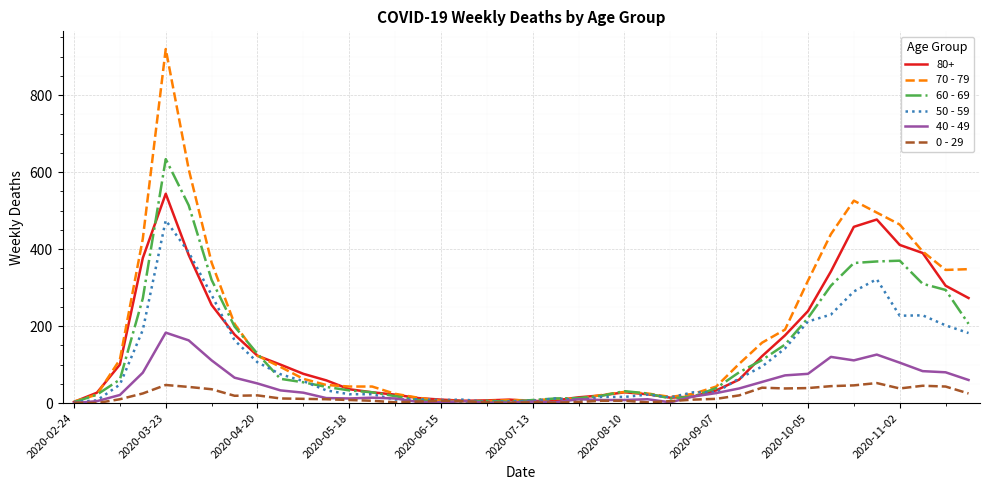

What is the greatest value displayed?

920